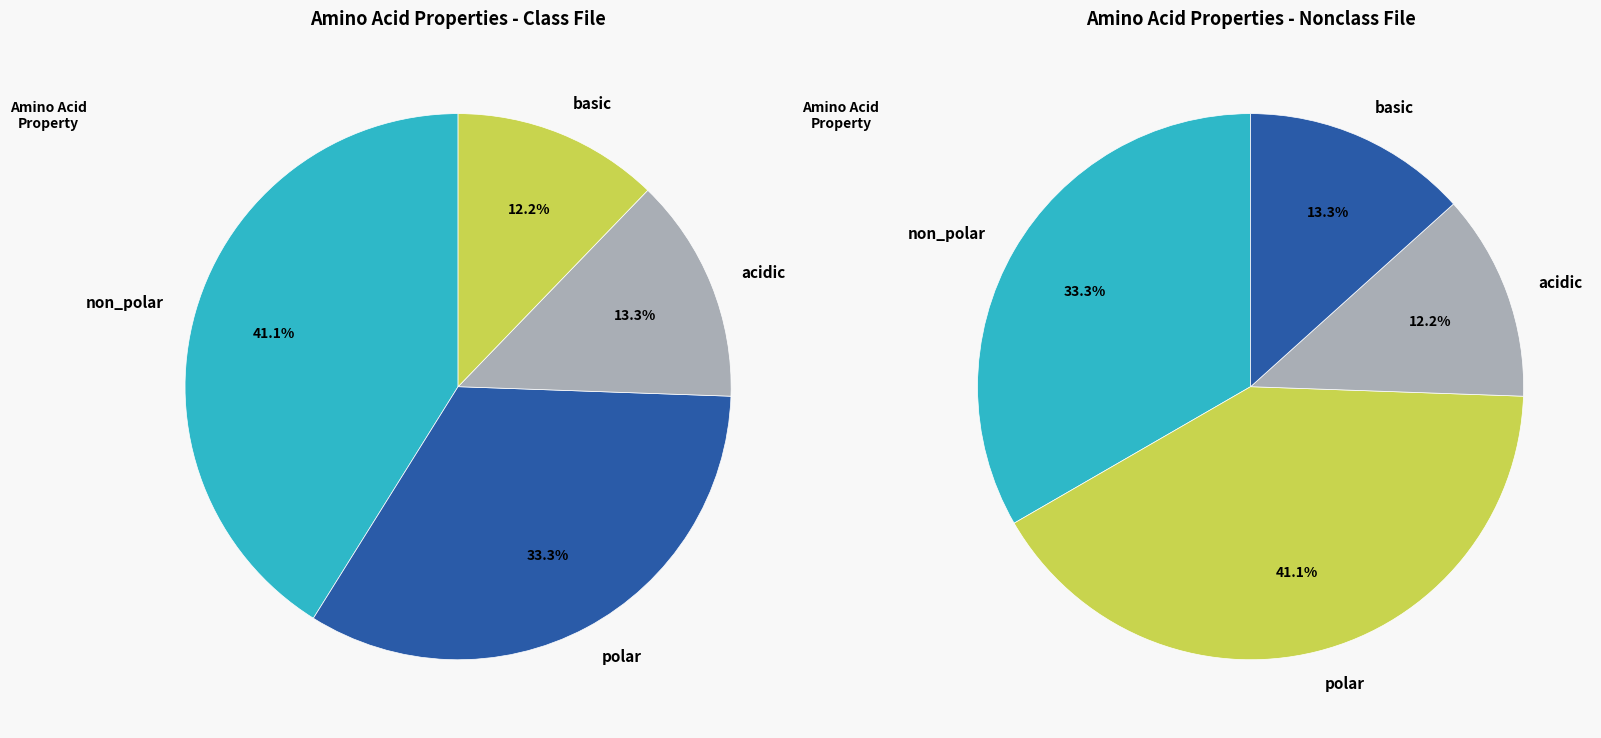

Approximately how many times larger is the value at acidic compared to non_polar?

0.3